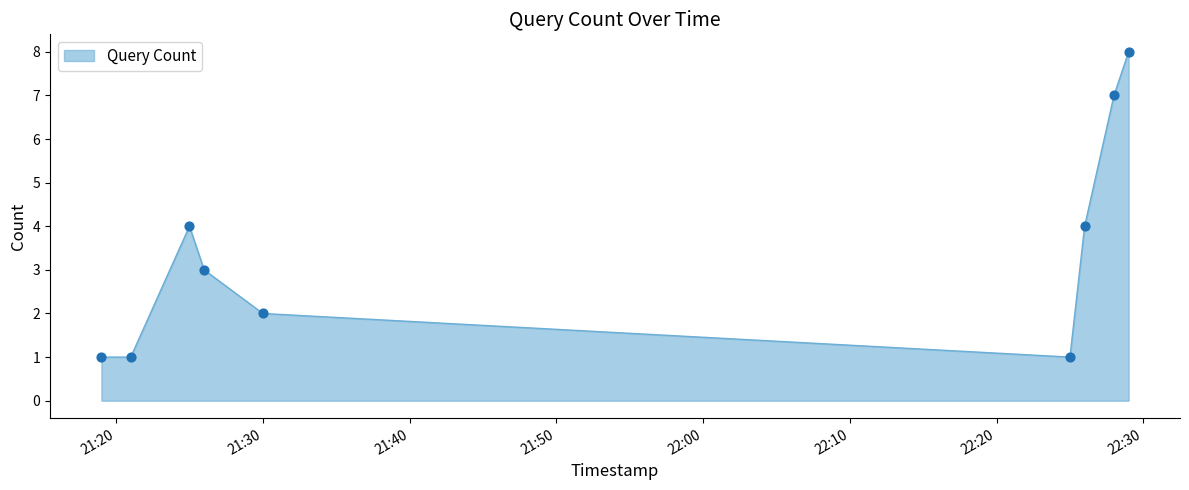

What is the difference between the maximum and minimum values?

7